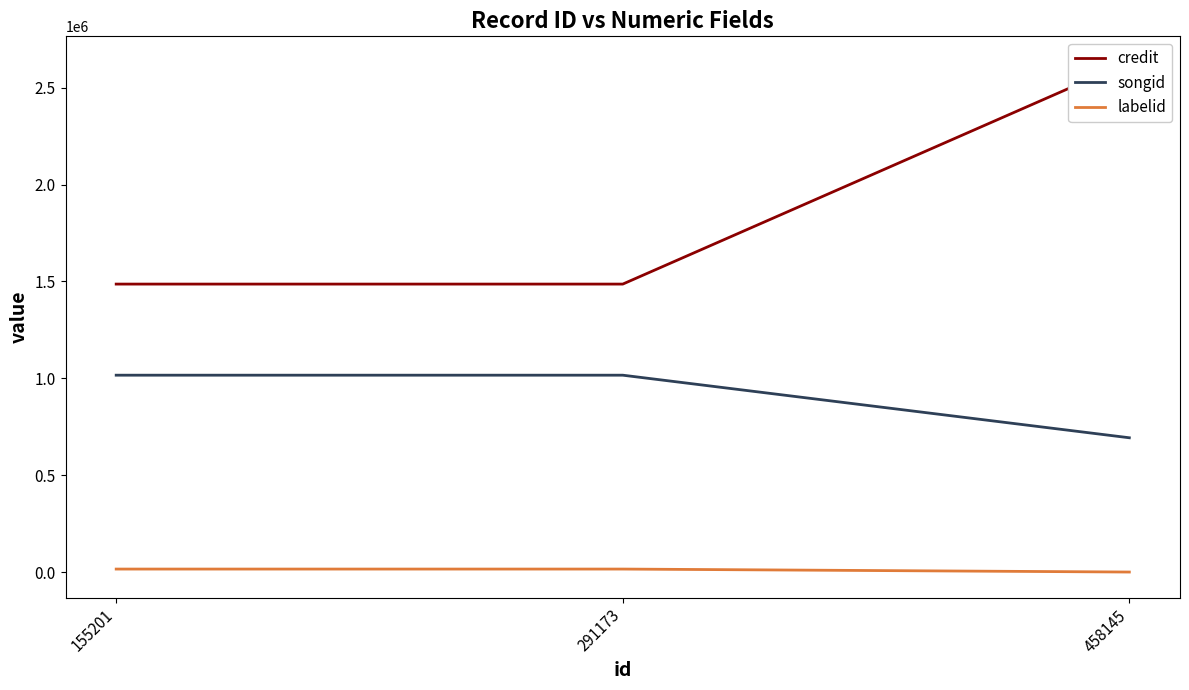

The value of credit at 155201 is 2234073. True or false?

False